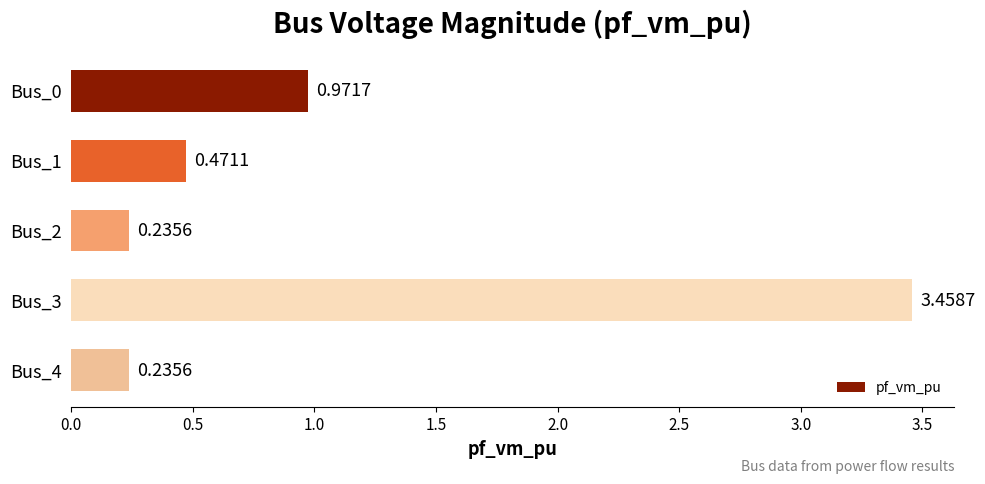

How many data points does each series have?

5